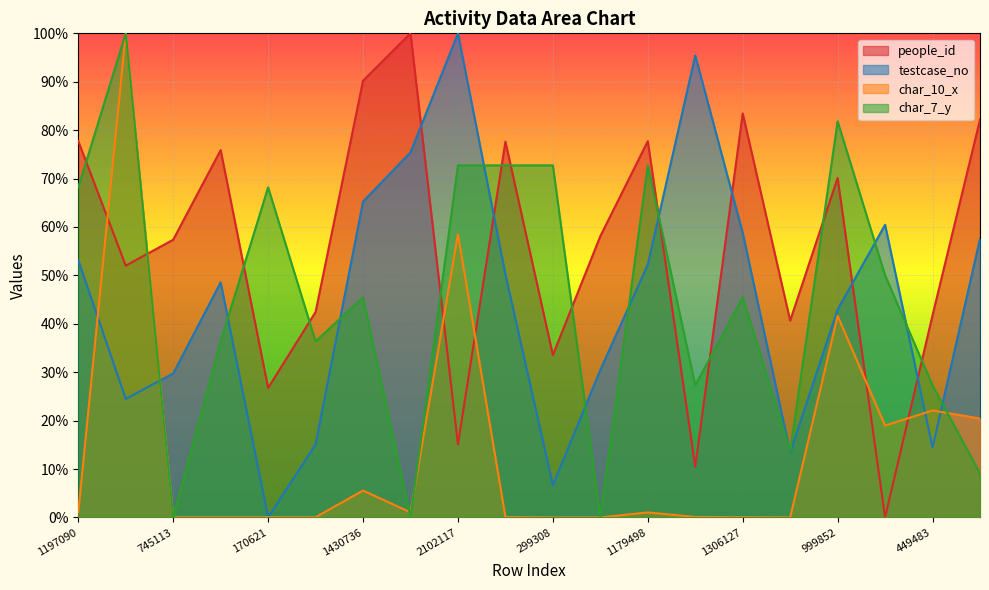

How many interior local peaks does the char_10_x series have?

6